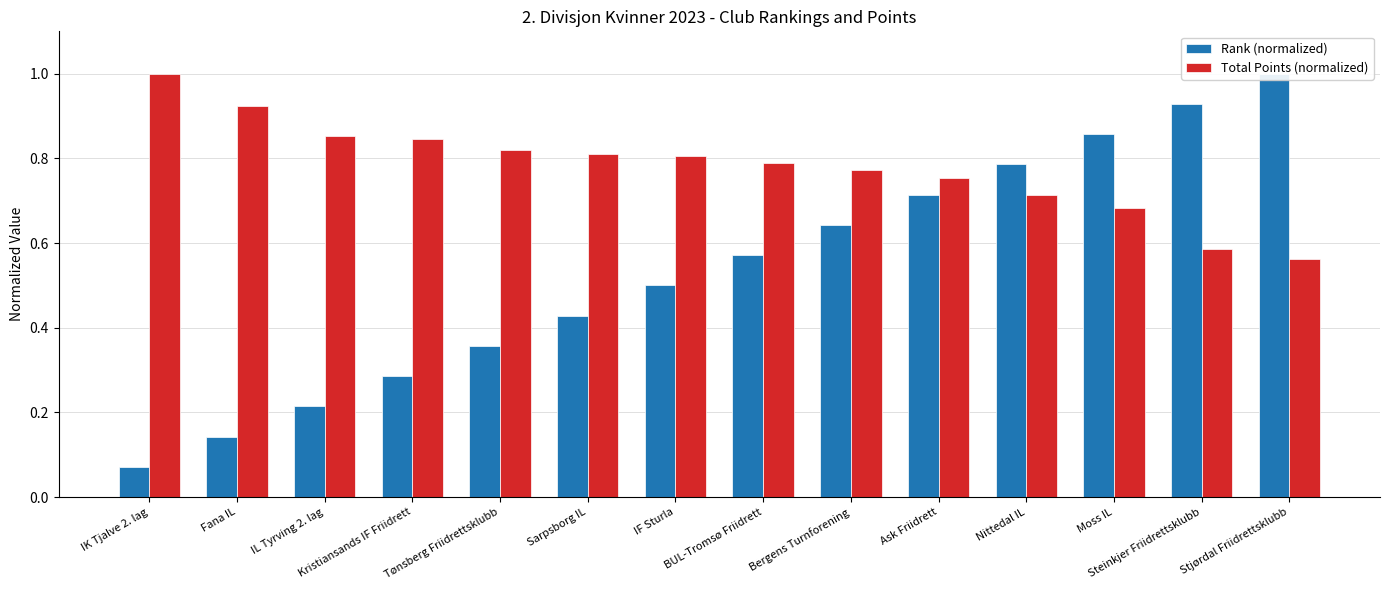

How many categories are shown in the chart?

14